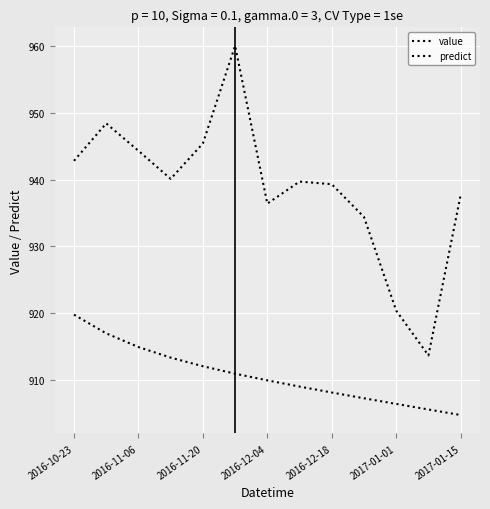

What is the highest value of the value series?

960.0